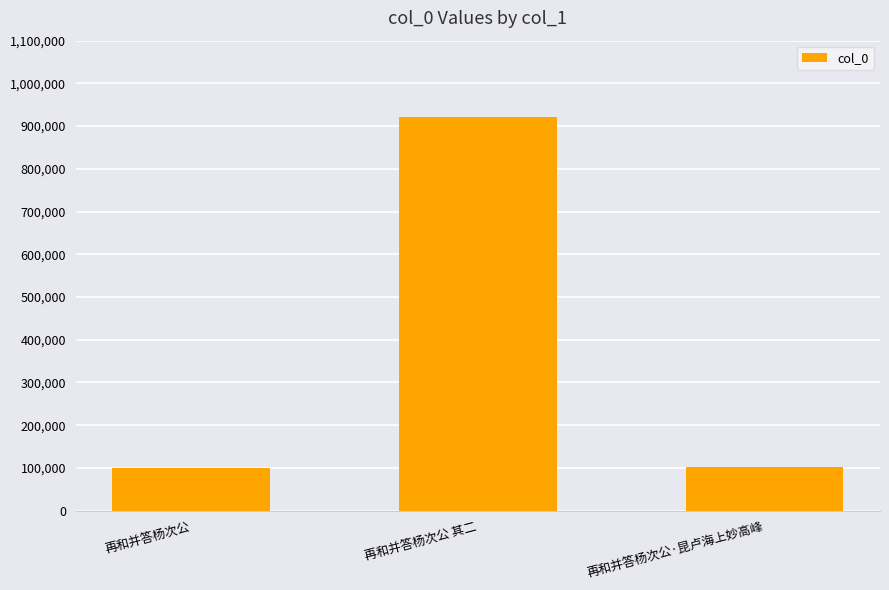

What is the minimum value shown in the chart?

100317